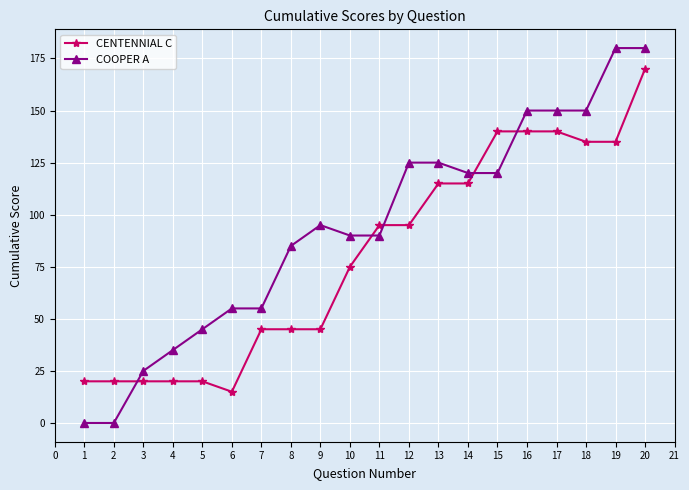

The CENTENNIAL C series shows 20 at 3. True or false?

True